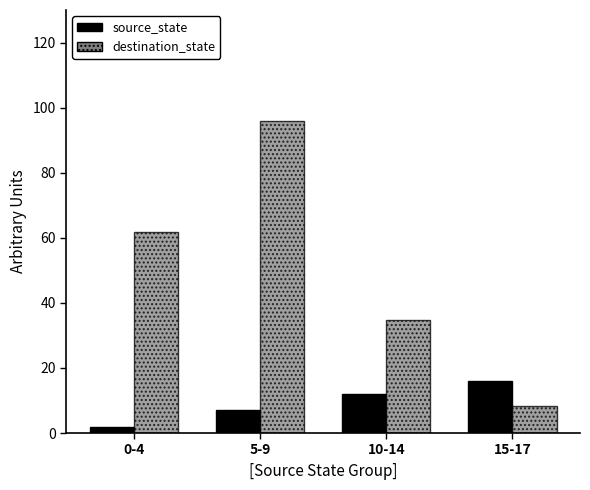

Reading left to right, extract all data points from this chart.

source_state: 0-4=2.0	5-9=7.0	10-14=12.0	15-17=16.0
destination_state: 0-4=61.8	5-9=96.0	10-14=34.6	15-17=8.3